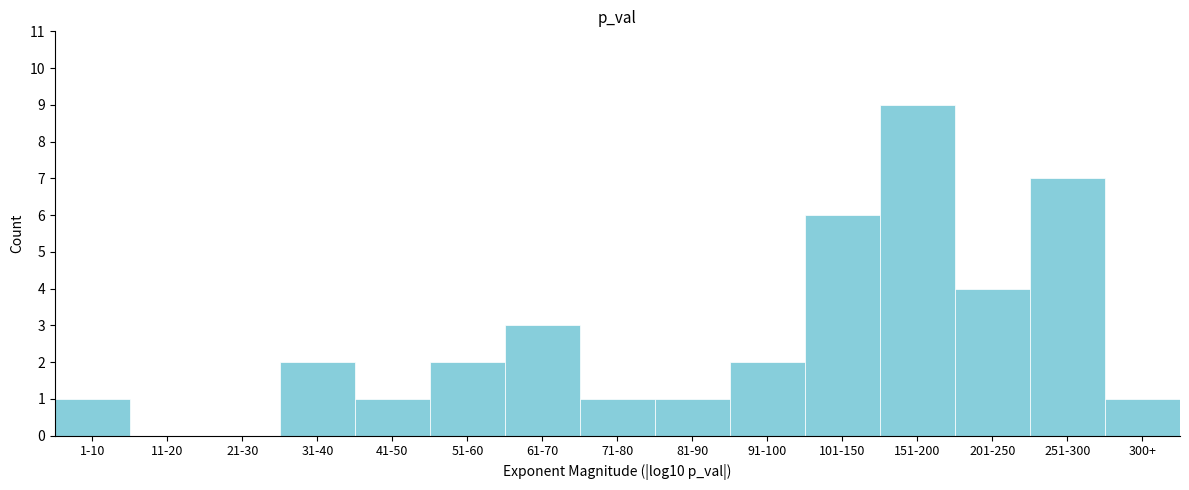

Reading left to right, extract all data points from this chart.

1-10=1	11-20=0	21-30=0	31-40=2	41-50=1	51-60=2	61-70=3	71-80=1	81-90=1	91-100=2	101-150=6	151-200=9	201-250=4	251-300=7	300+=1